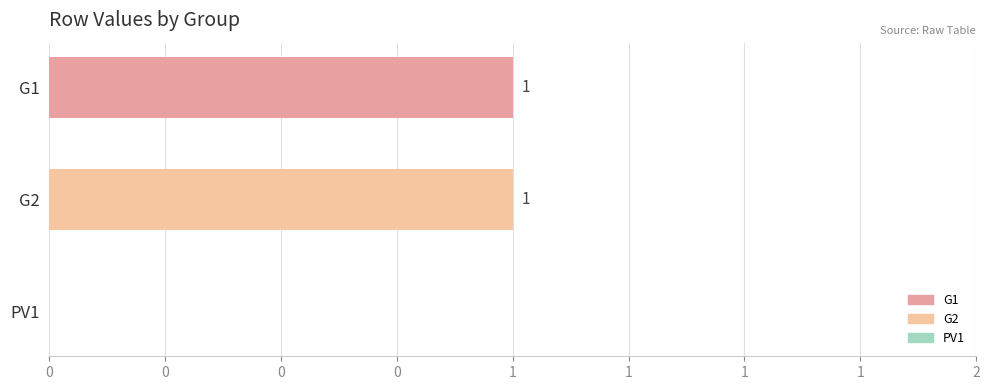

Are the bars grouped side by side (vs. stacked)?

Yes